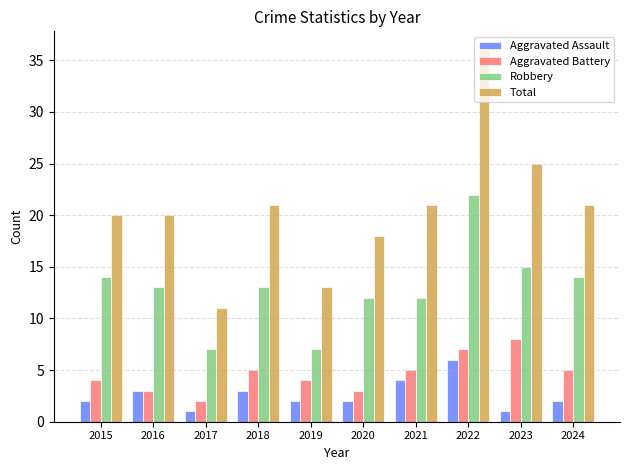

Which series changed the most between 2016 and 2024?

Aggravated Battery